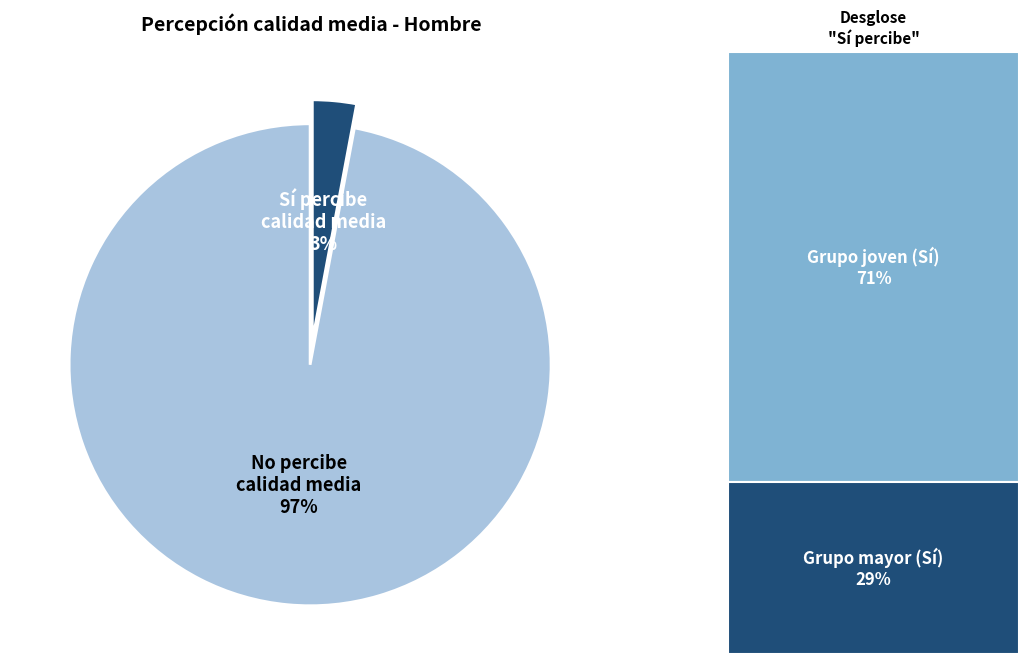

Rank the categories by value from lowest to highest.

Sí percibe calidad media, No percibe calidad media